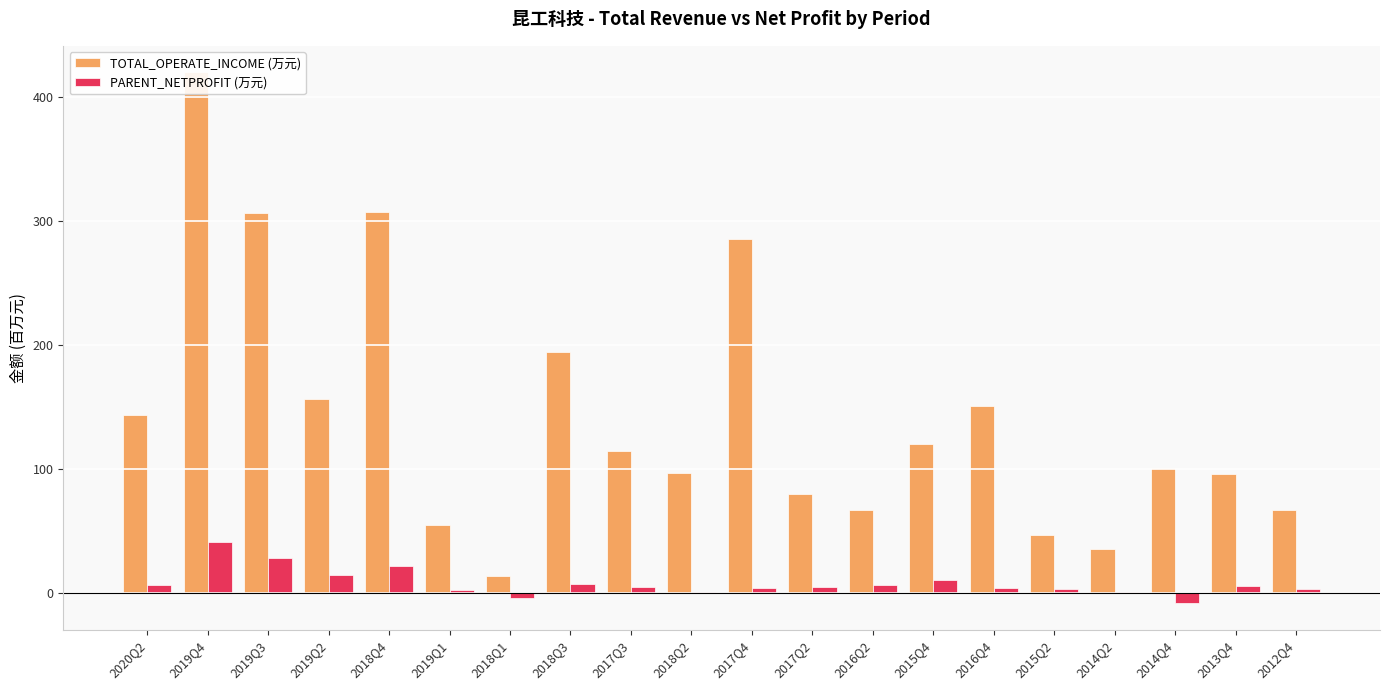

Which category has the lowest value in the TOTAL_OPERATE_INCOME (万元) series?

2018Q1